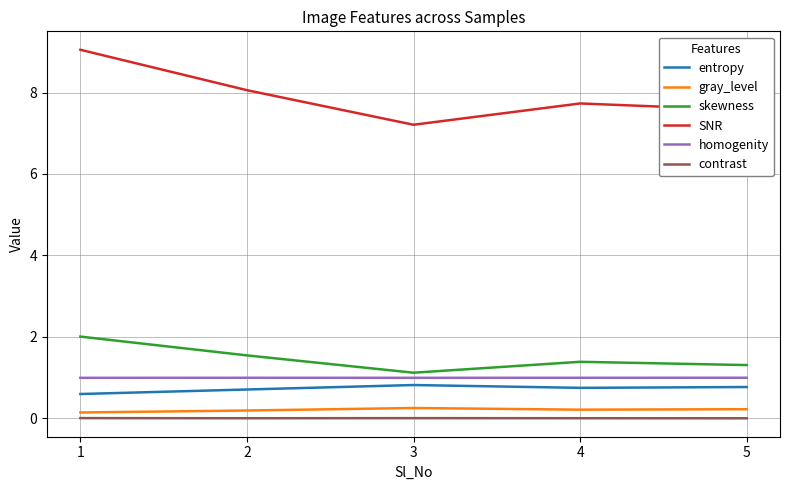

What is the difference between the highest and lowest values at 5?

7.6